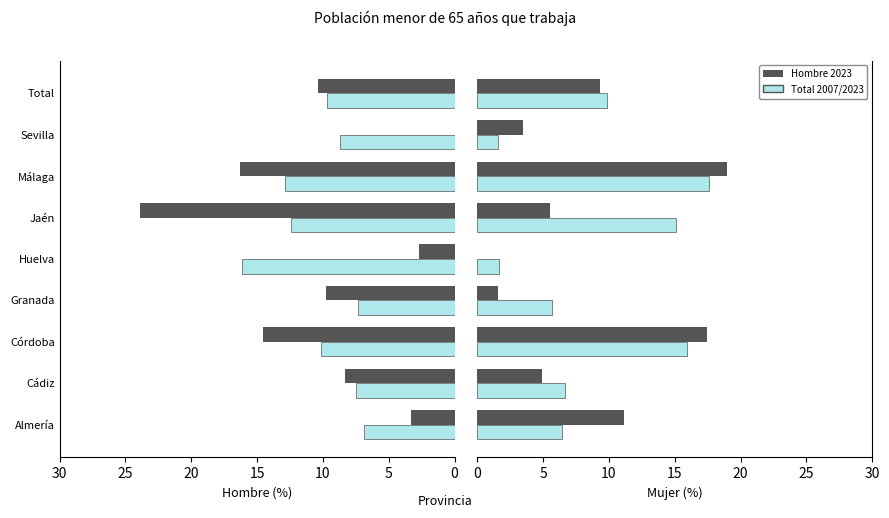

Between Huelva and Sevilla, which series saw the biggest shift?

Total 2007